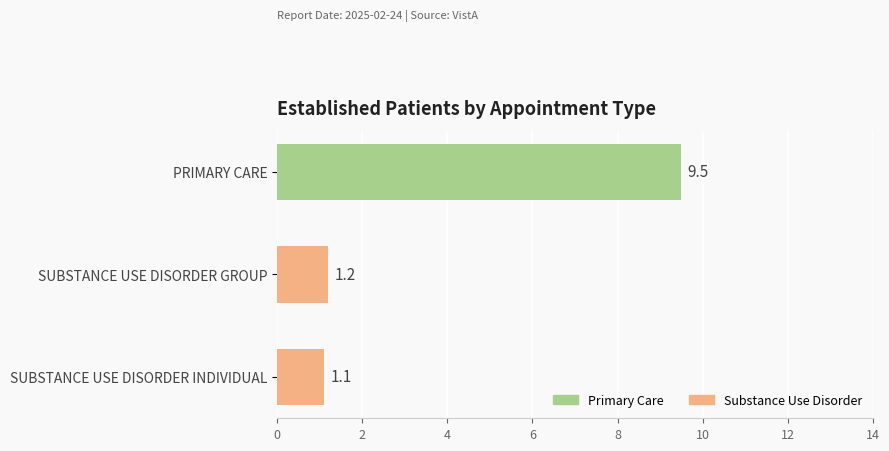

Reading bottom to top, what are all the values shown in this chart?

1.1	1.2	9.5